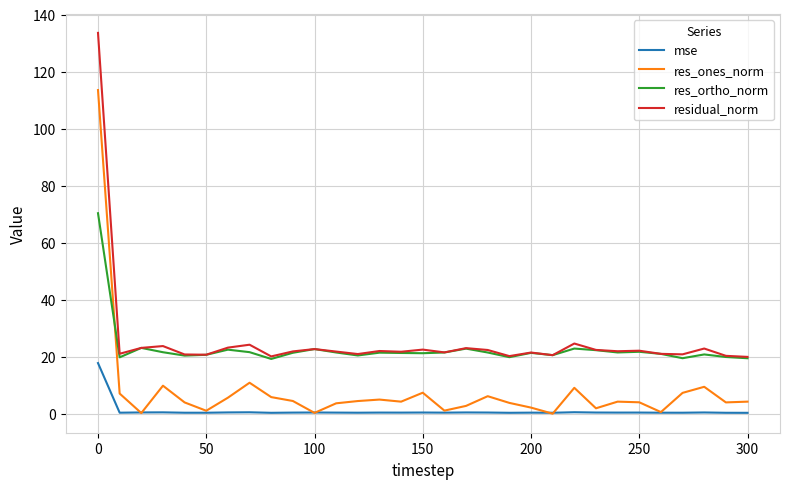

How many lines are shown in the chart?

4